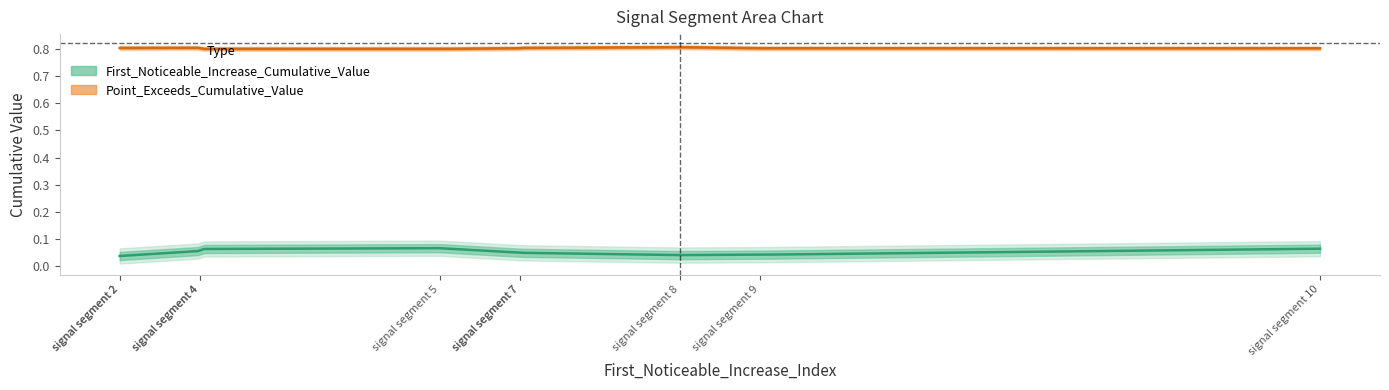

True or false: Point_Exceeds_Cumulative_Value and First_Noticeable_Increase_Cumulative_Value cross at least once.

False